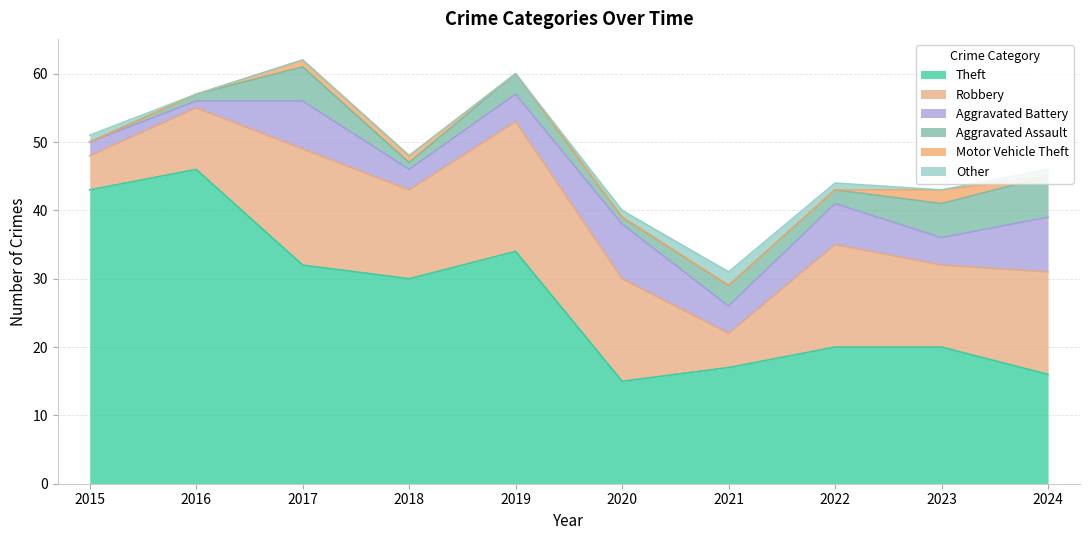

True or false: Theft and Aggravated Battery cross at least once.

False